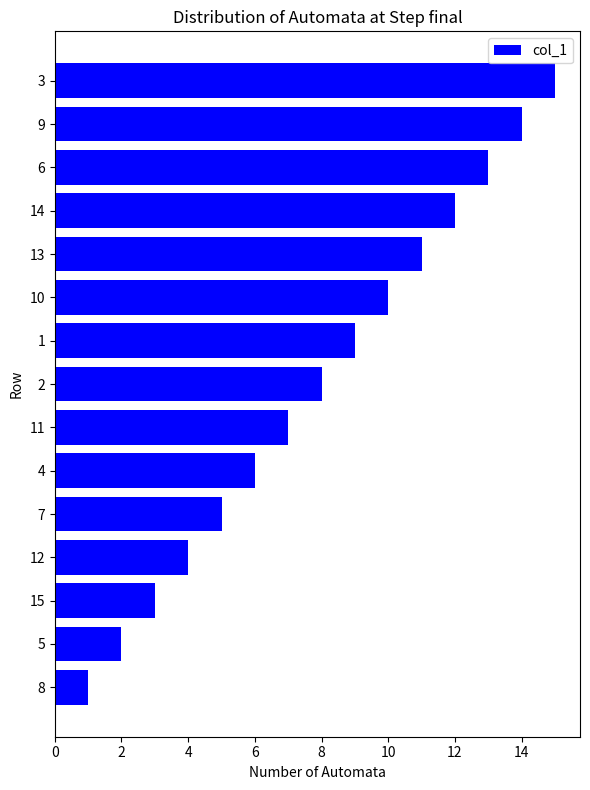

Approximately how many times larger is the value at 6 compared to 4?

2.2